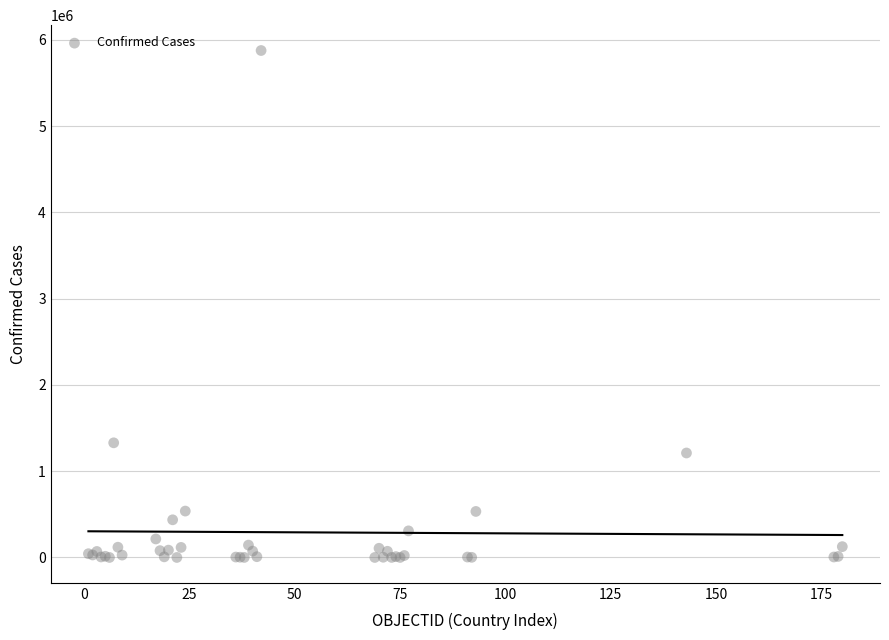

What Y value in the scatter plot is closest to 2938299?

1329005